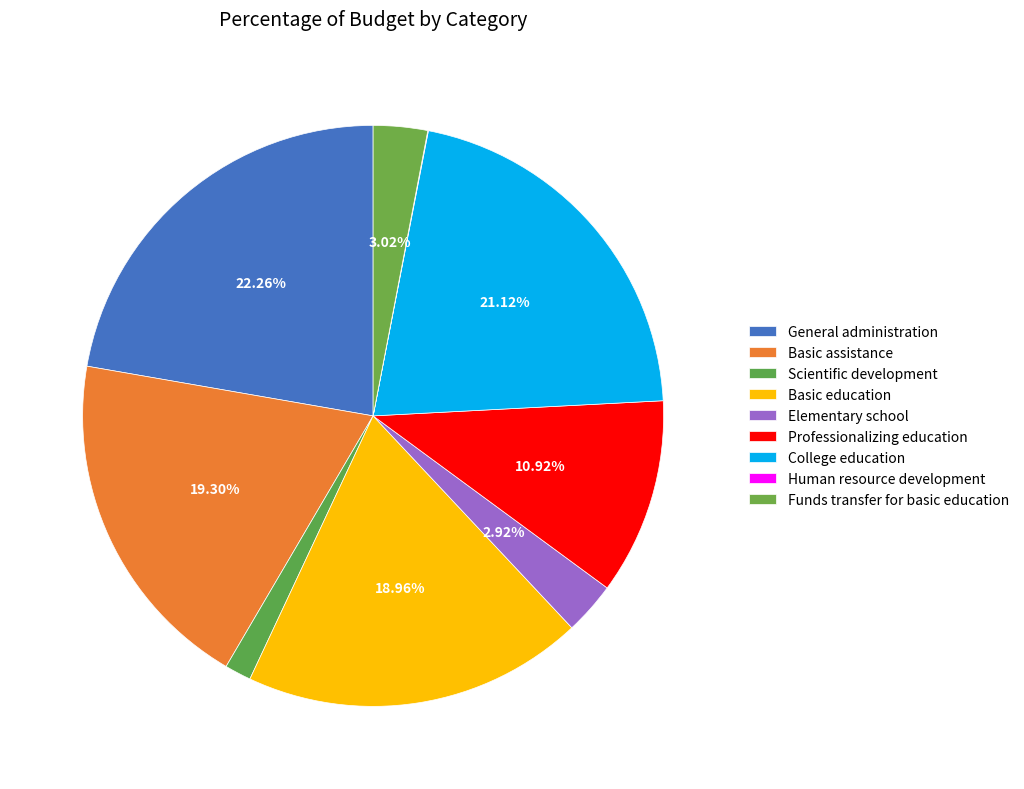

To the nearest percent, what is the difference between the largest and smallest slice percentages?

22%